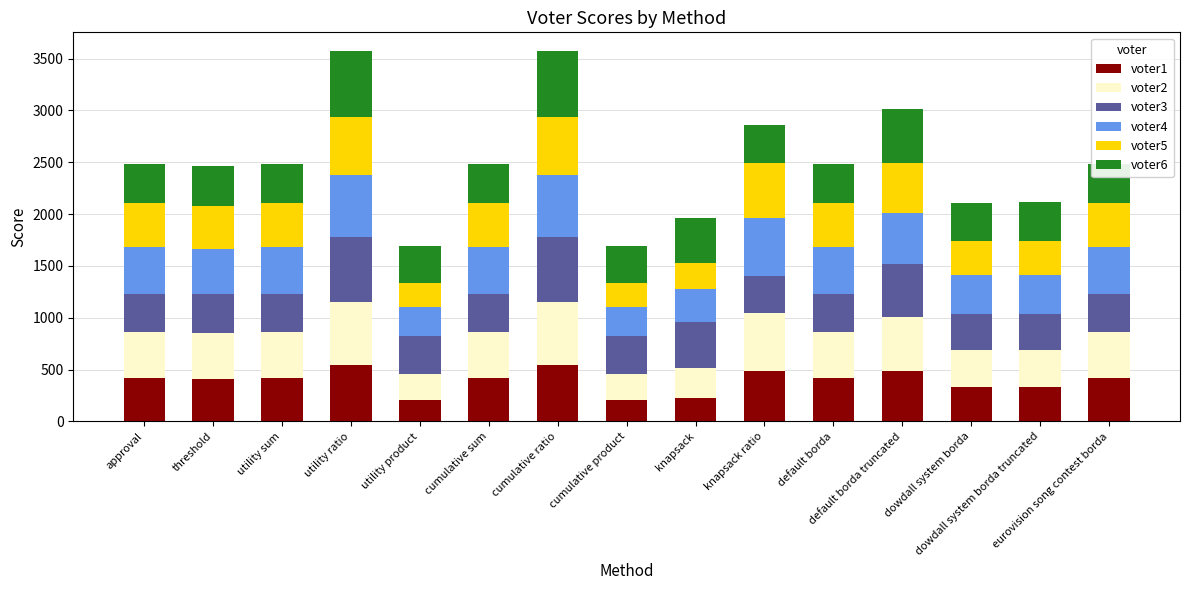

What is the difference between the maximum and minimum values in the voter1 series?

339